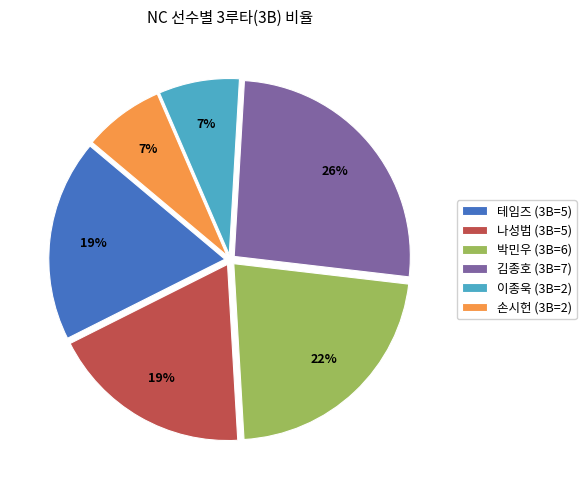

How many slices are in this pie chart?

6